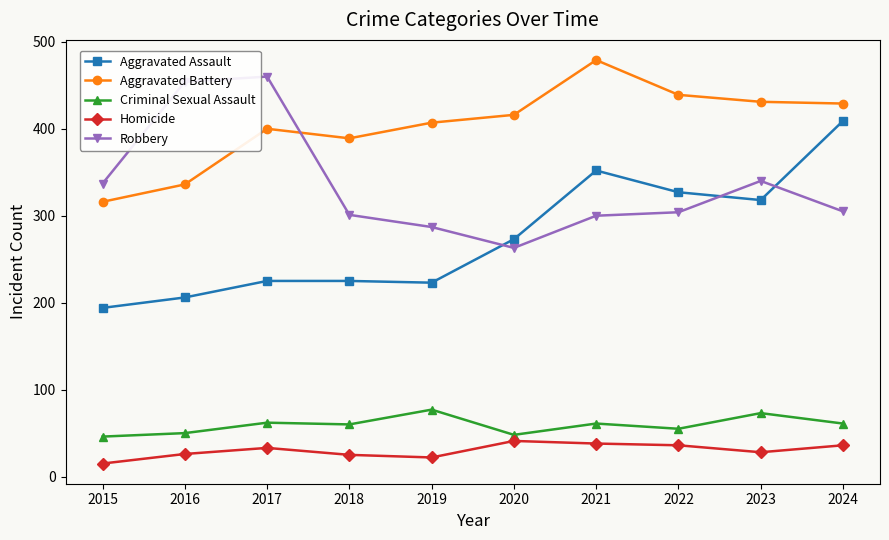

Does the chart have visible grid lines?

No